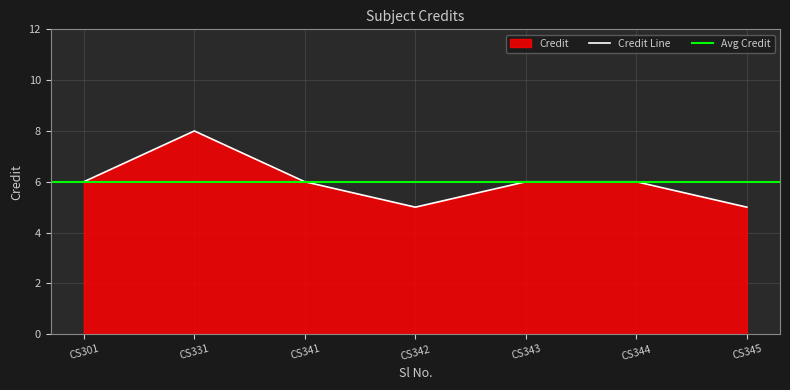

What is the smallest value displayed?

5